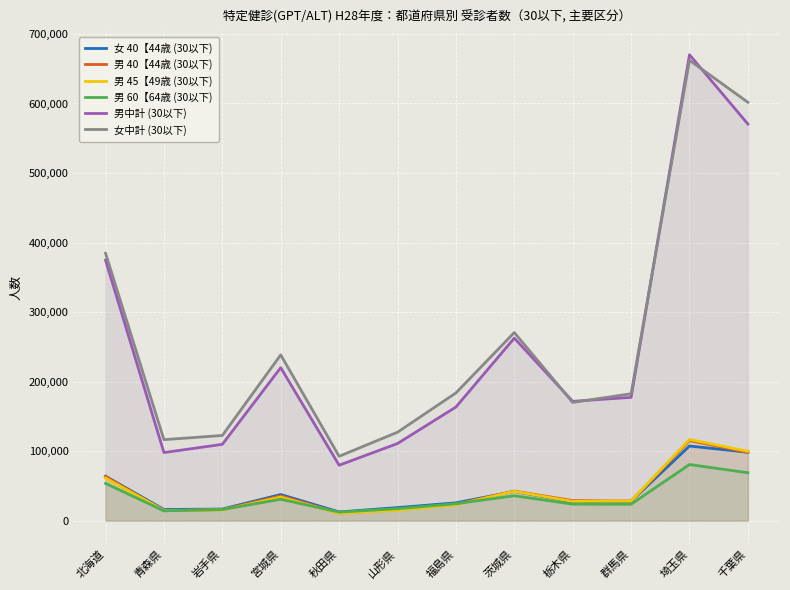

True or false: 女中計 (30以下) and 男 60【64歳 (30以下) cross at least once.

False